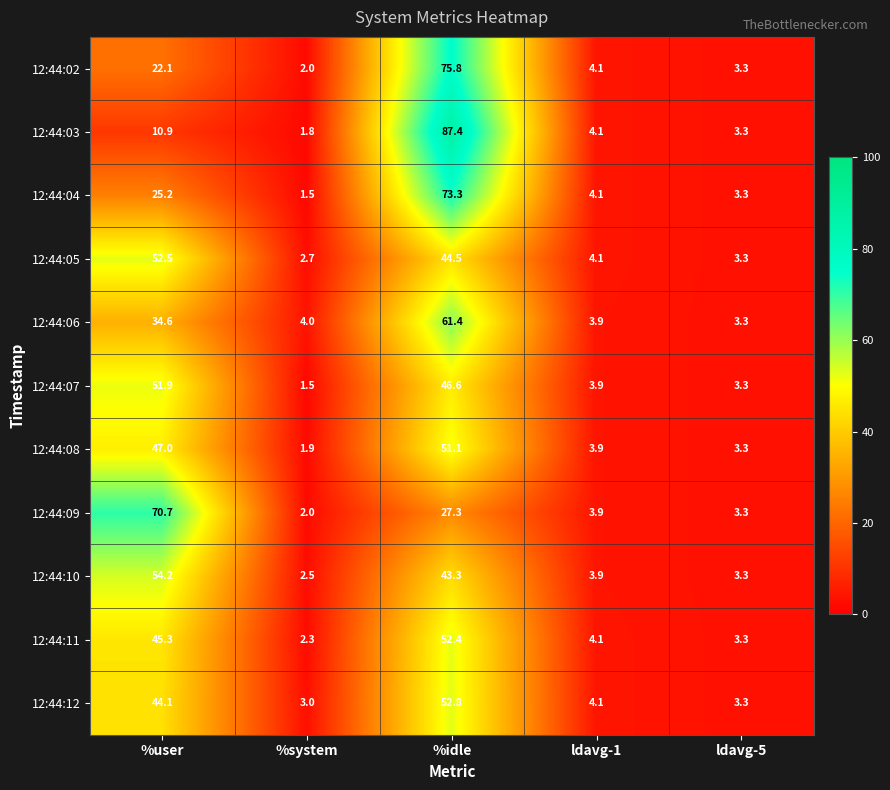

Is it true that 12:44:11 equals 0.8 at ldavg-5?

False